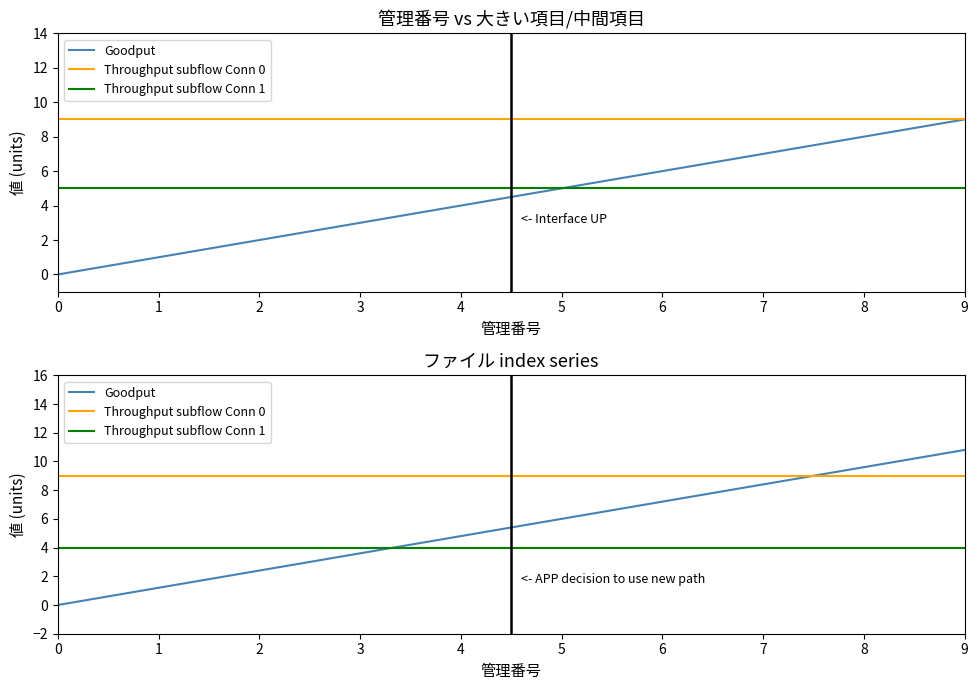

List the labels in order of Throughput subflow Conn 1 value, largest first.

0, 1, 2, 3, 4, 5, 6, 7, 8, 9